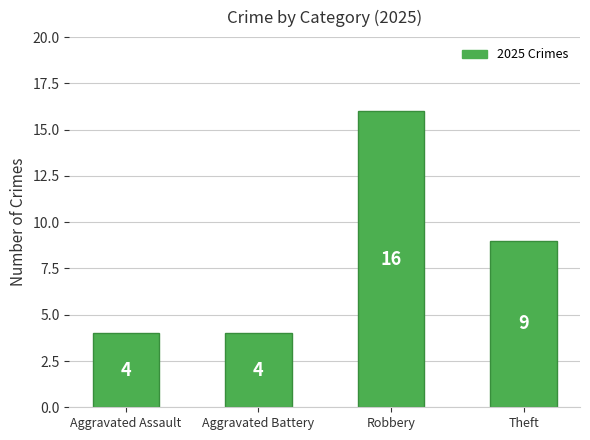

Which label corresponds to the largest value in the chart?

Robbery